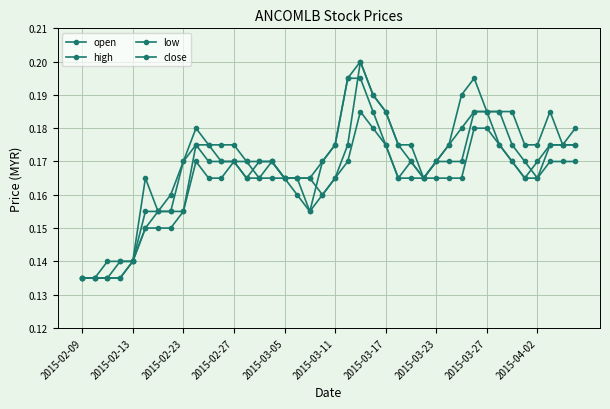

How many lines are shown in the chart?

4